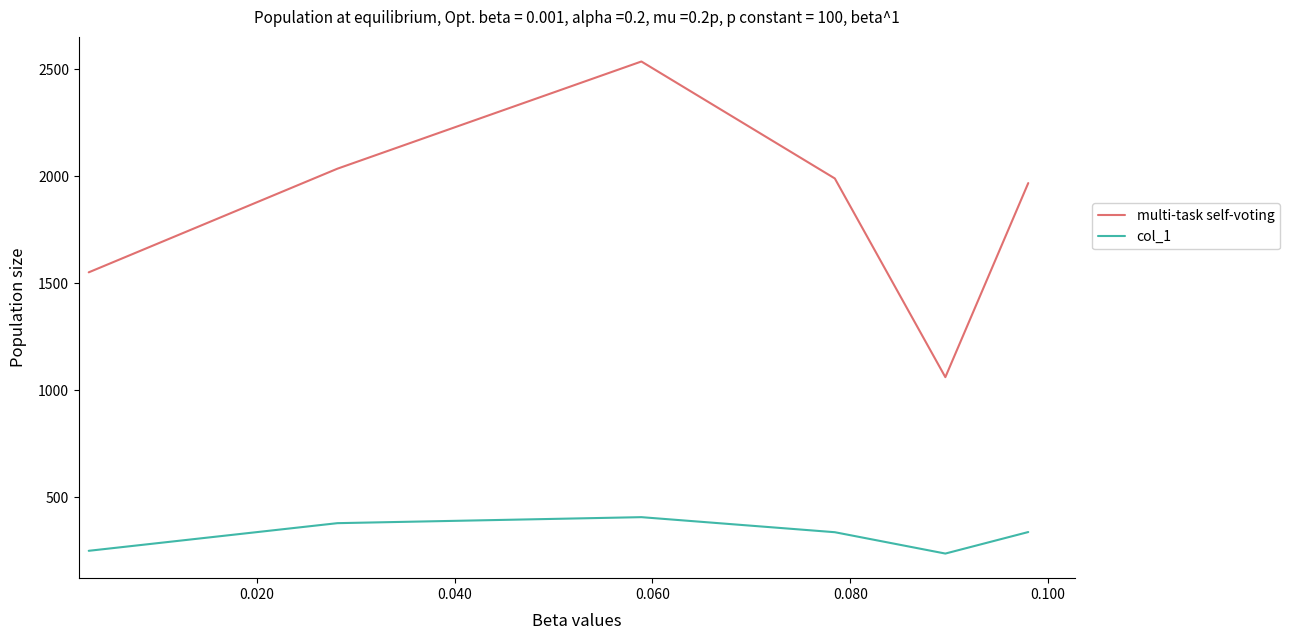

Rank the series by their average value, from highest to lowest.

multi-task self-voting, col_1